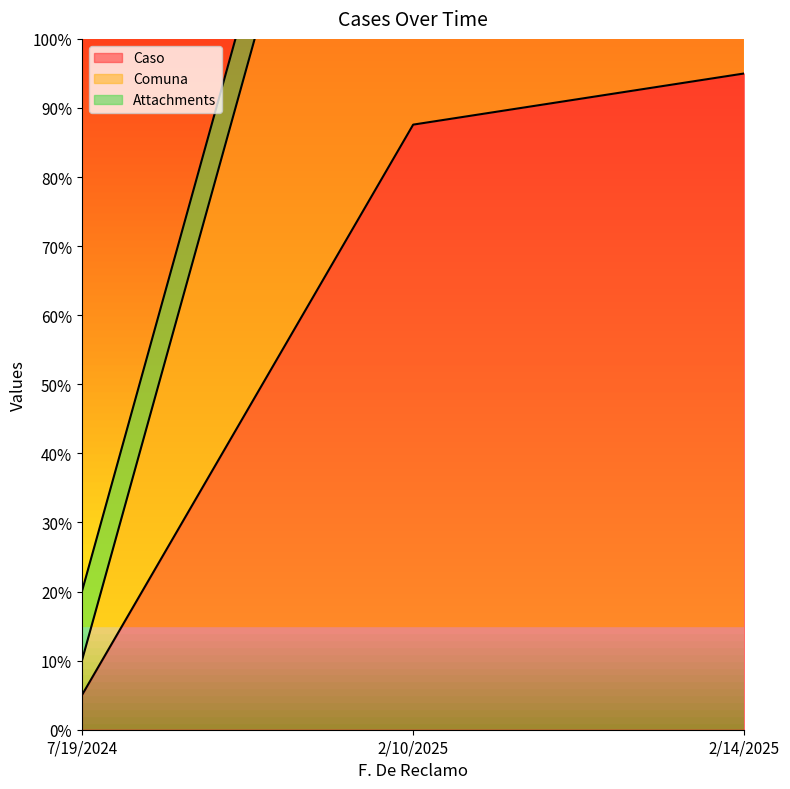

Is it true that Caso equals 66.2 at 2/14/2025?

False